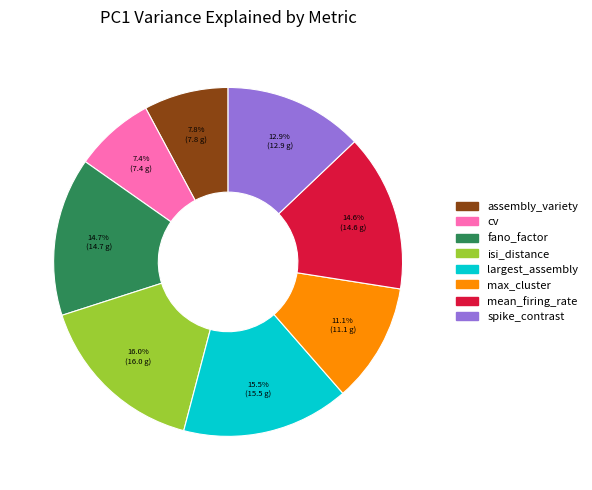

Is there a majority slice in this chart?

No